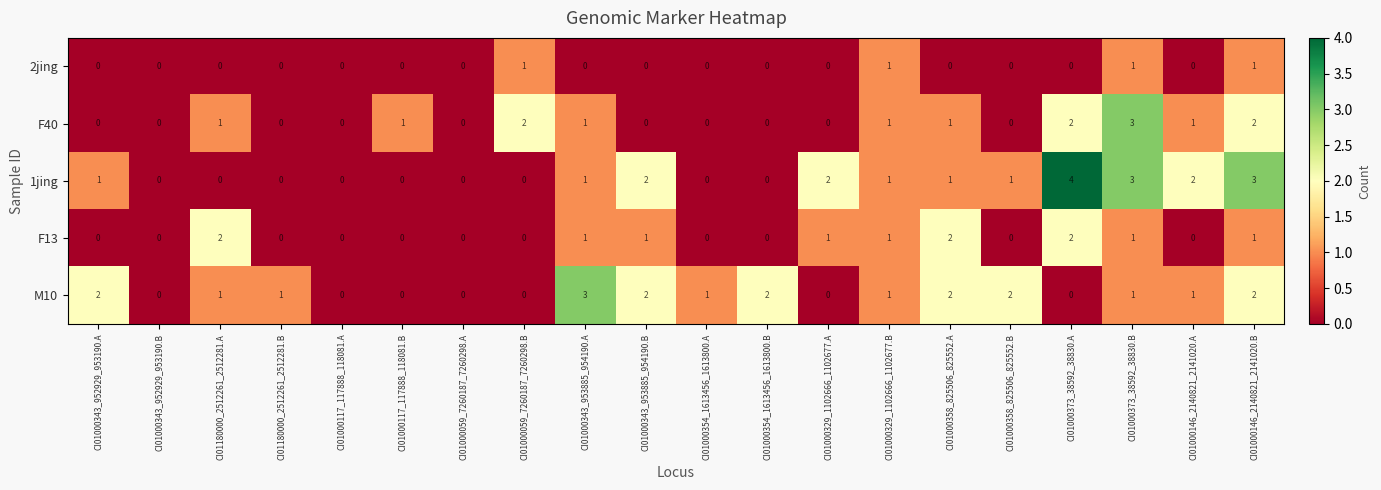

What is the difference between the maximum and minimum values in the M10 series?

3